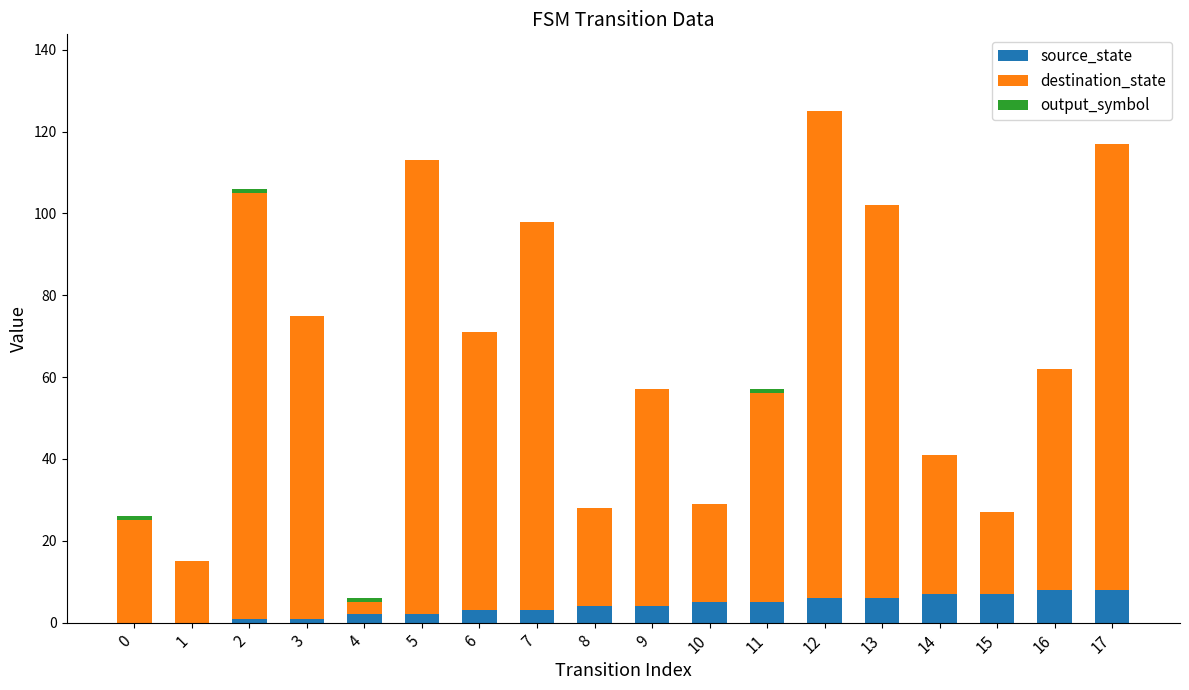

The value of source_state at 9 is 4. True or false?

True